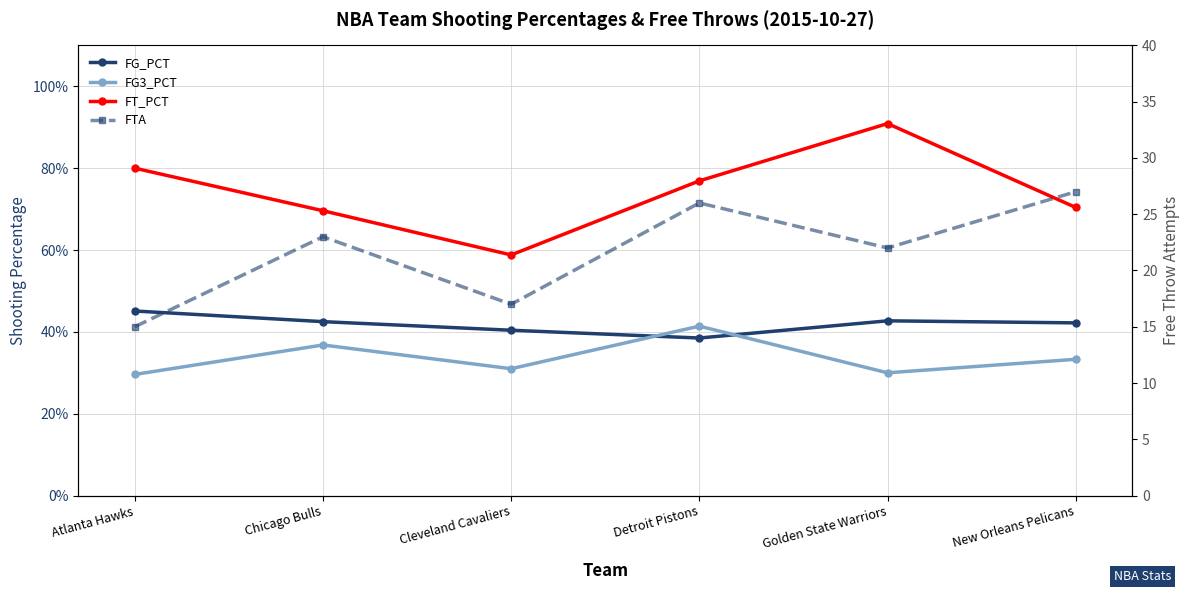

List the series in order of their peak value, lowest first.

FG3_PCT, FG_PCT, FT_PCT, FTA